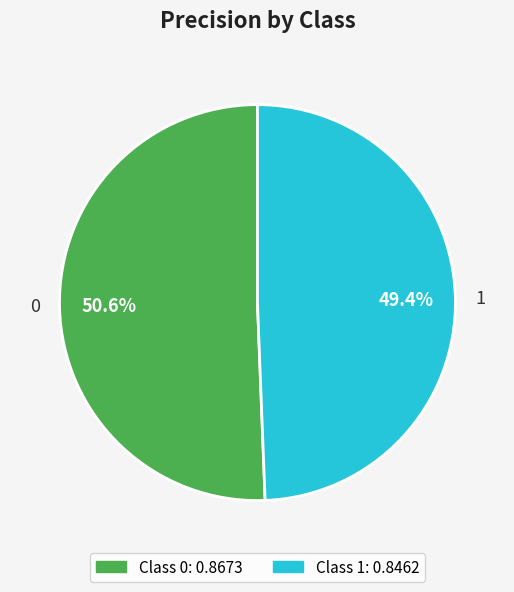

The 0 slice represents 38% of the pie. True or false?

False